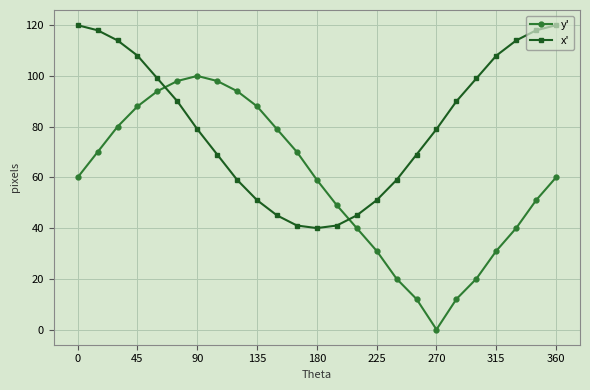

True or false: y' and x' intersect in this chart.

True